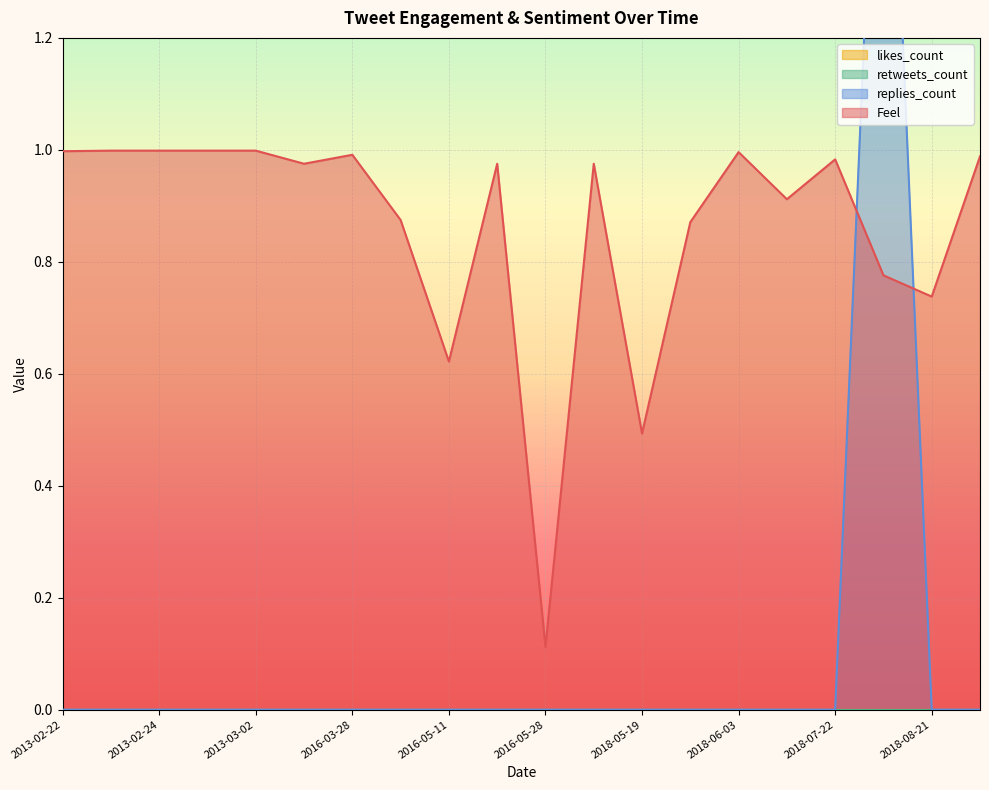

The Feel series shows 1.0 at 2018-06-03. True or false?

True